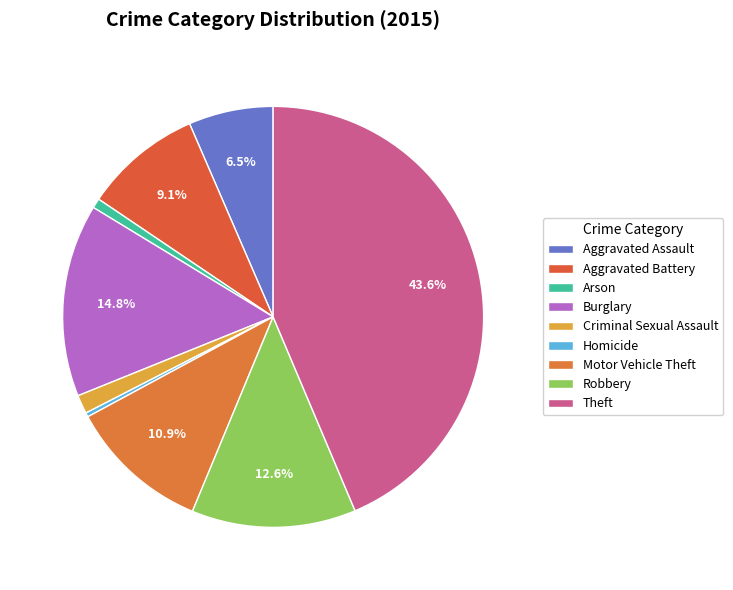

To the nearest percent, what percentage of the pie is Aggravated Battery?

9%